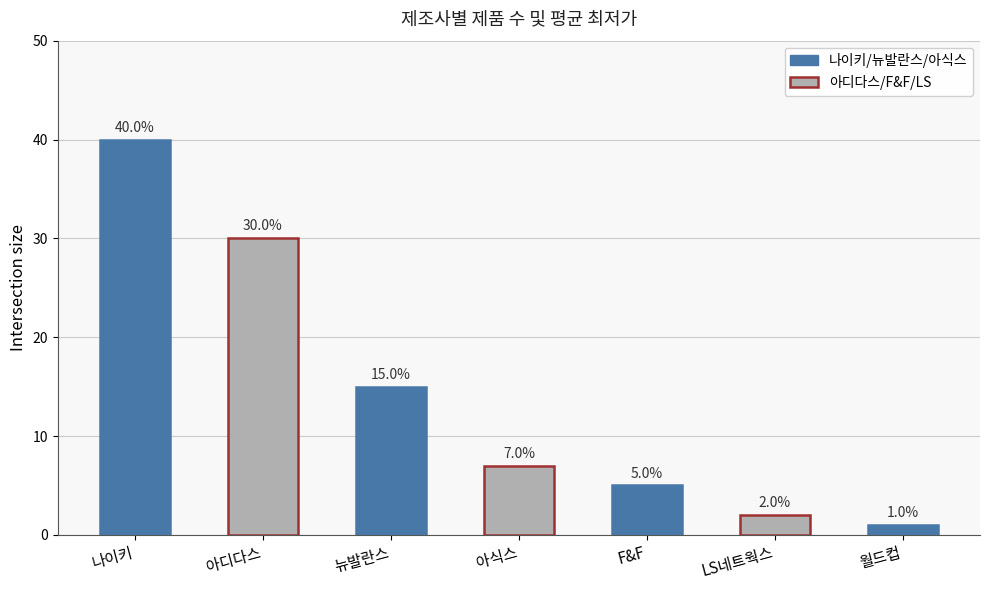

What is the change in value from LS네트웍스 to 월드컵?

-1